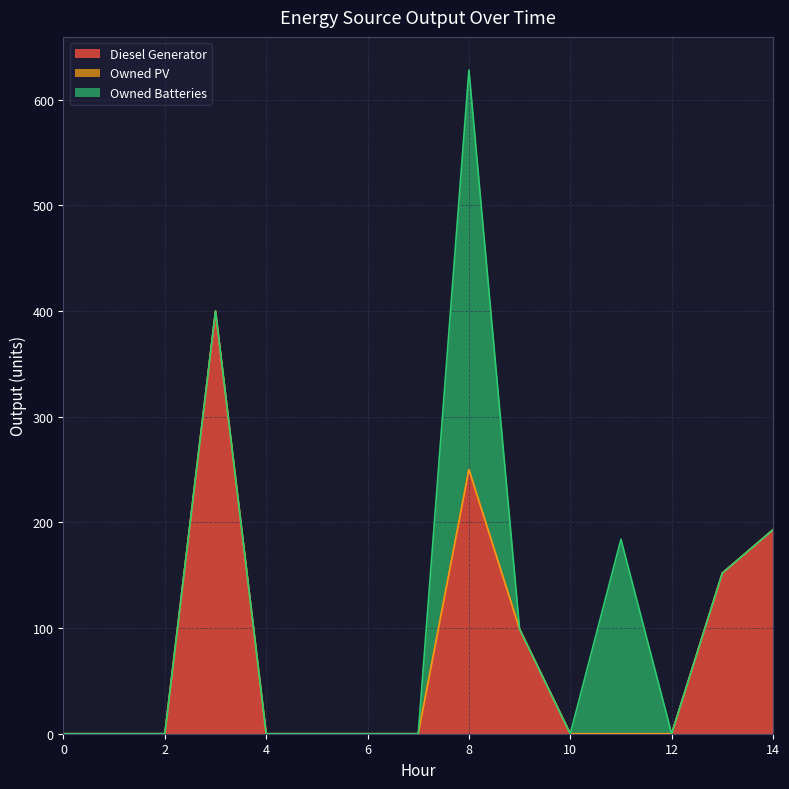

How many intersections are there between Diesel Generator and Owned Batteries?

1